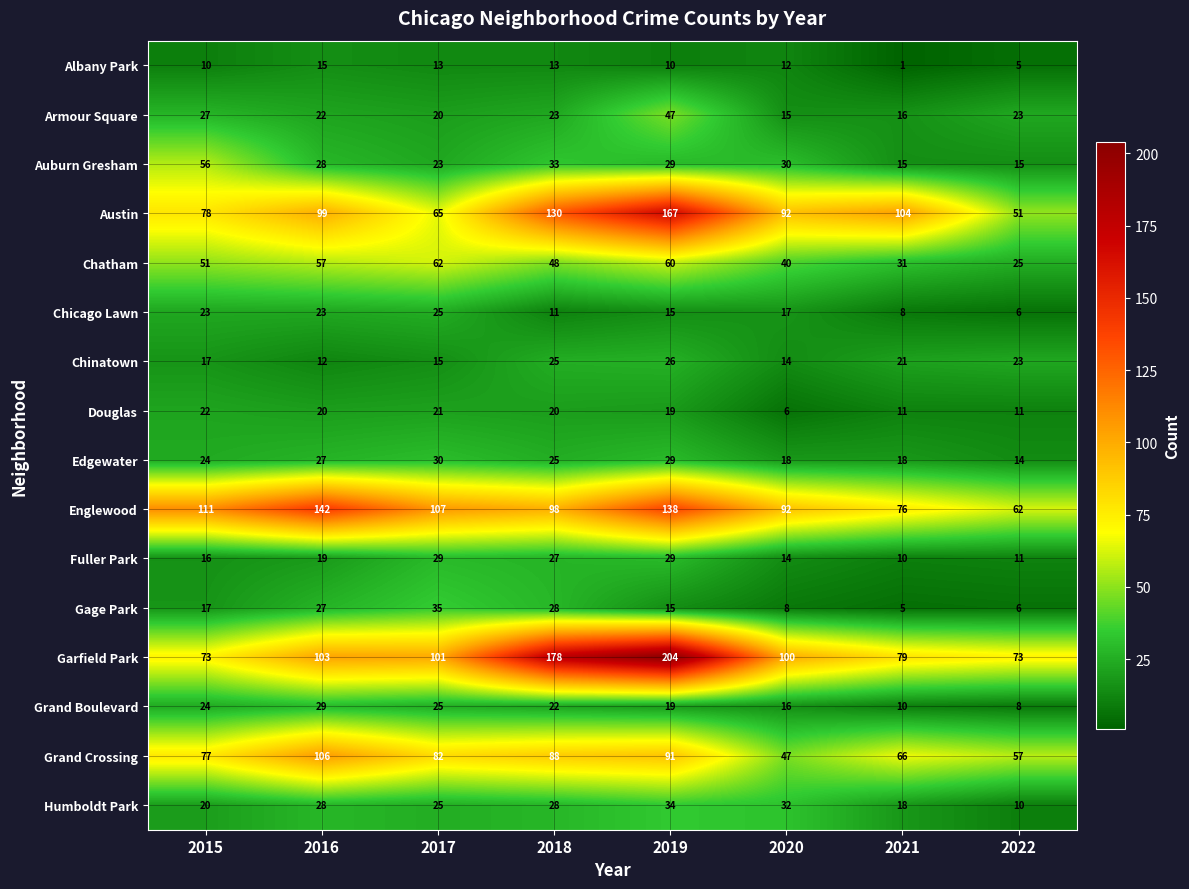

How many series are shown in this chart?

16